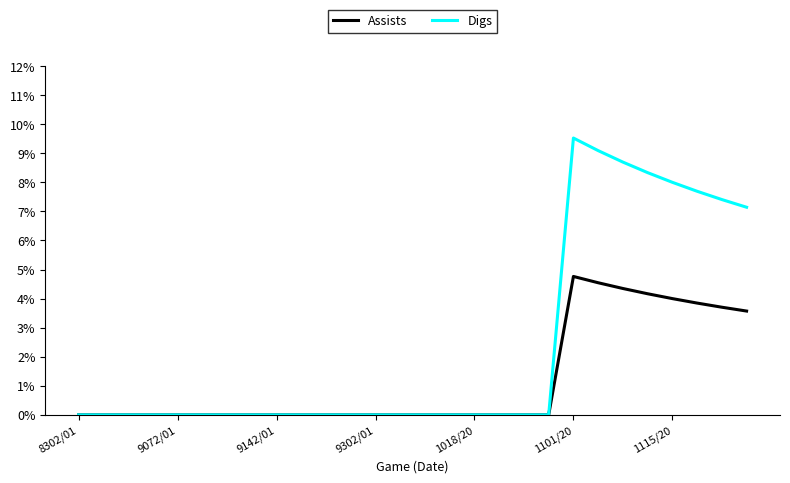

At how many categories does at least one series exceed 0?

8